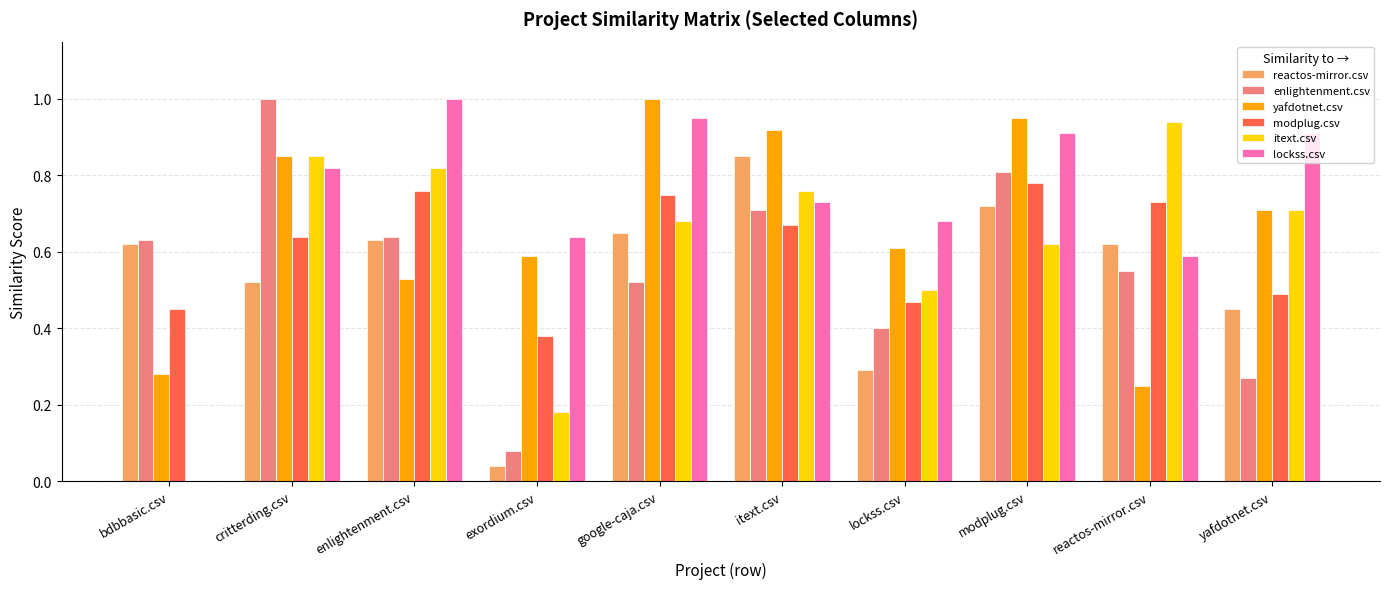

How many categories are shown in the chart?

10